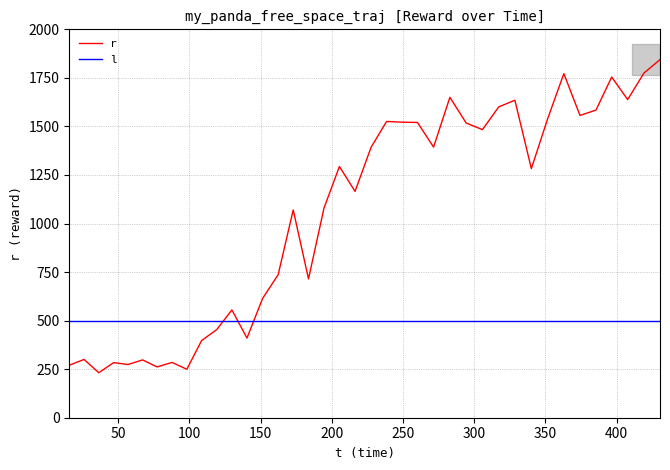

What is the maximum value for l?

500.0